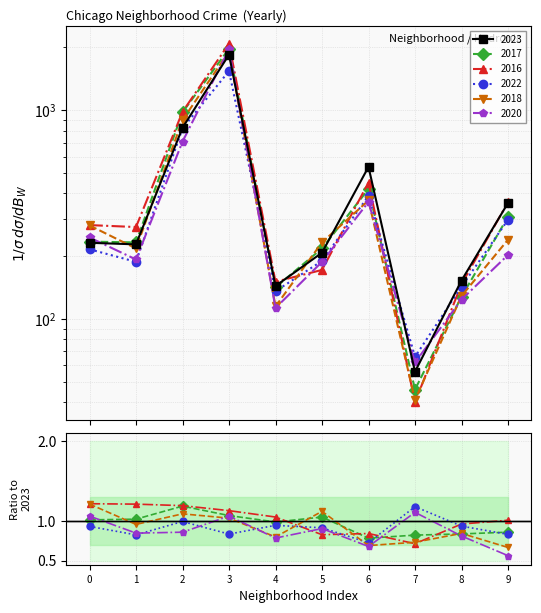

What are all the series names shown in the legend?

2023, 2017, 2016, 2022, 2018, 2020